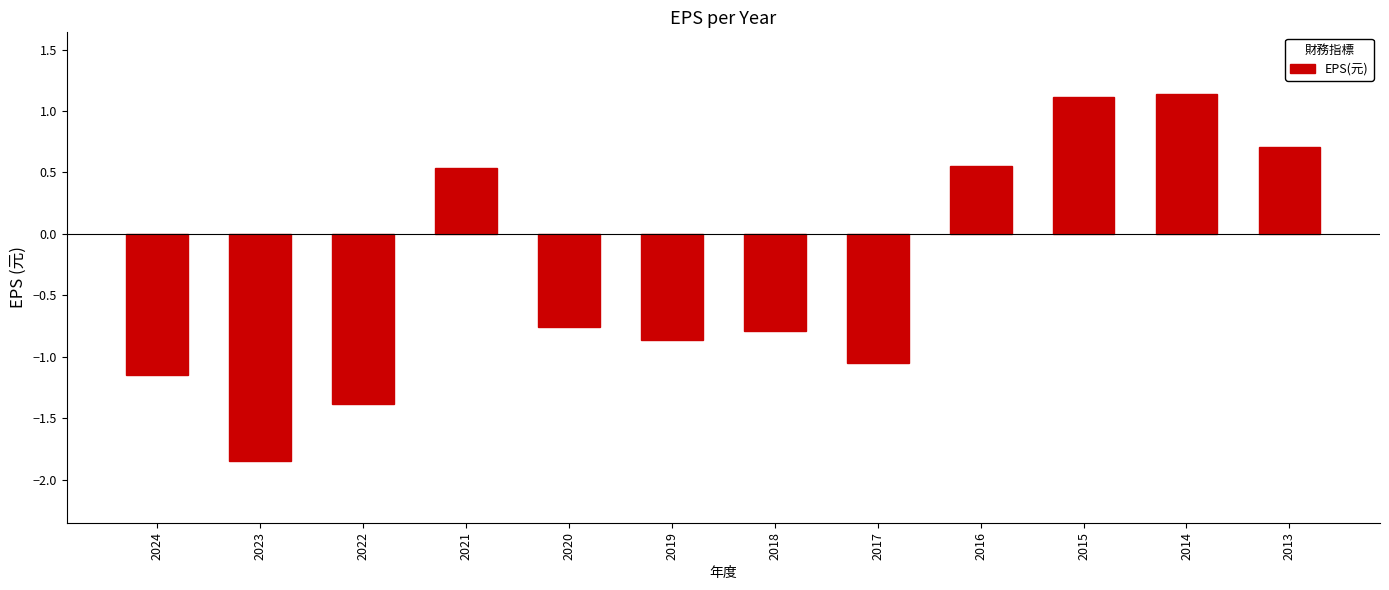

What is the difference between the maximum and minimum values?

3.0